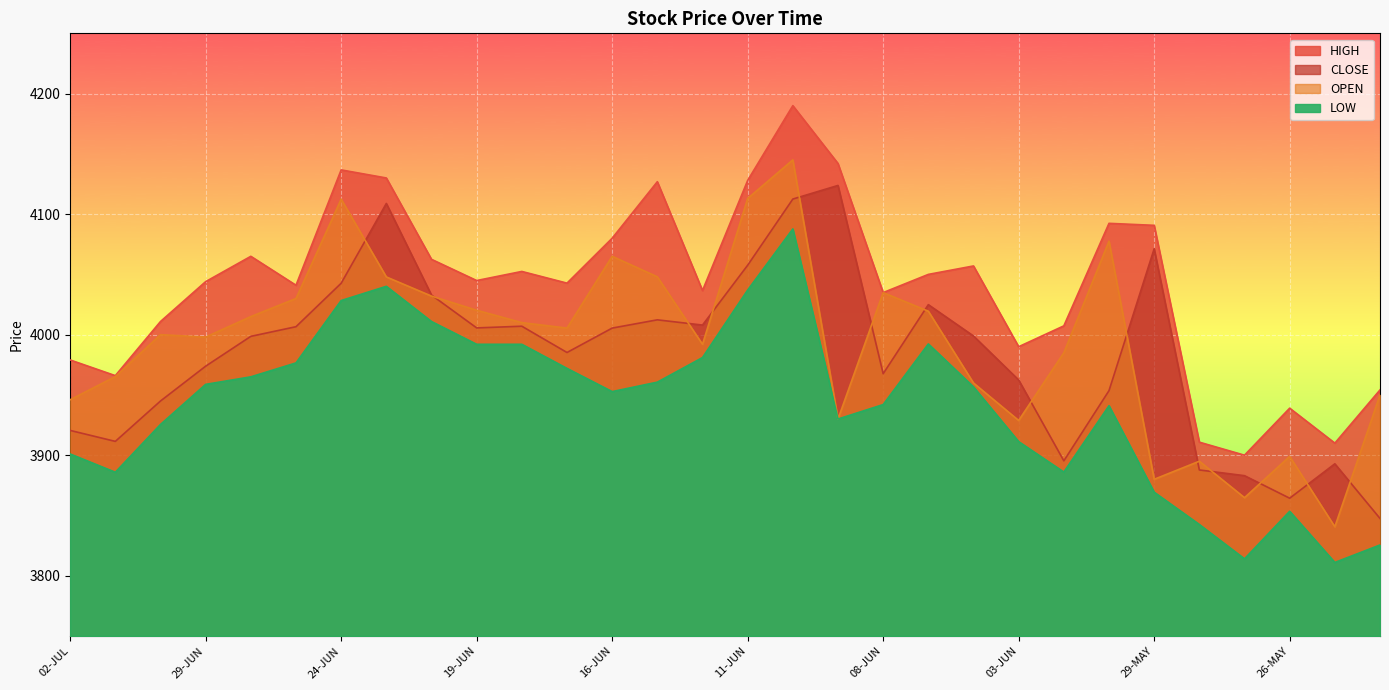

True or false: LOW and HIGH cross at least once.

False